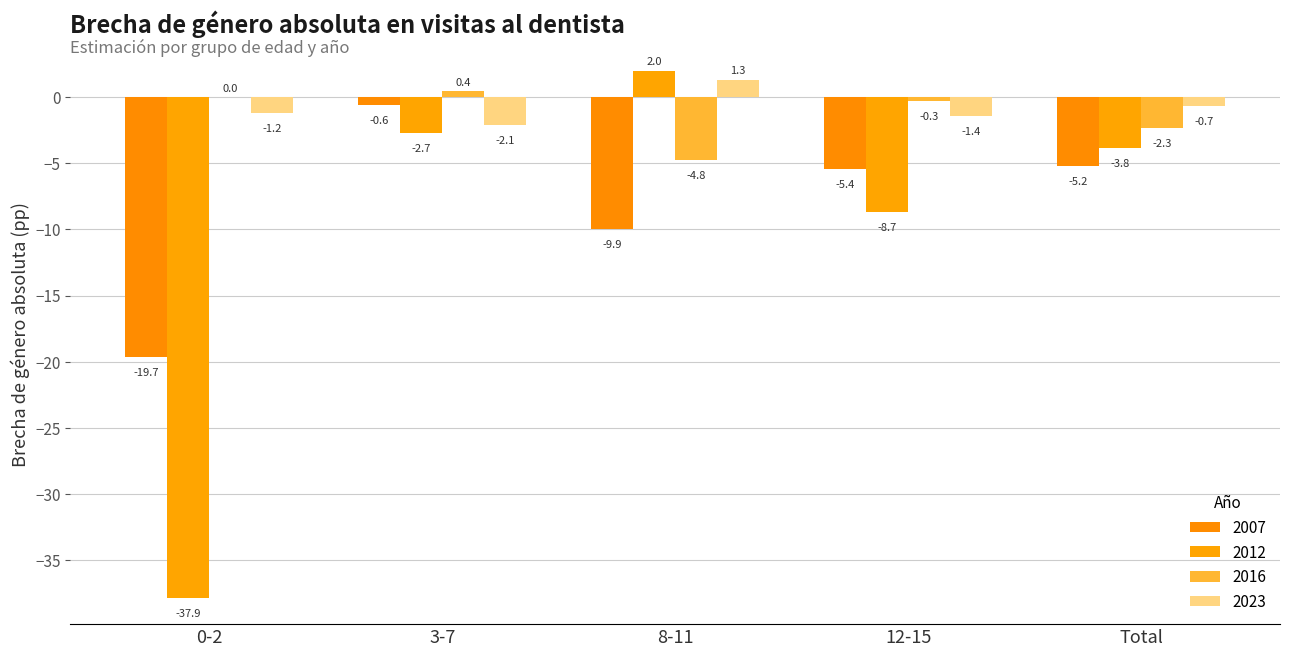

Reading right to left, transcribe all the data shown in this chart.

2007: -5.2	-5.4	-9.9	-0.6	-19.7
2012: -3.8	-8.7	2.0	-2.7	-37.9
2016: -2.3	-0.3	-4.8	0.4	0.0
2023: -0.7	-1.4	1.3	-2.1	-1.2